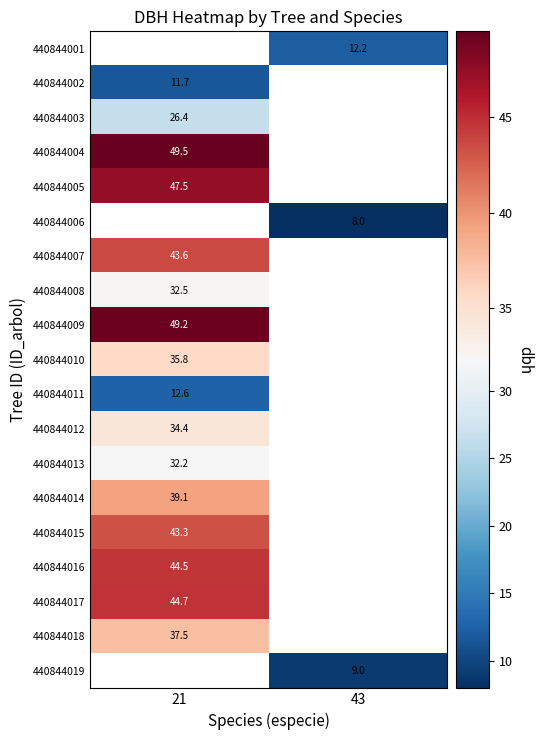

What is the greatest value displayed?

49.5